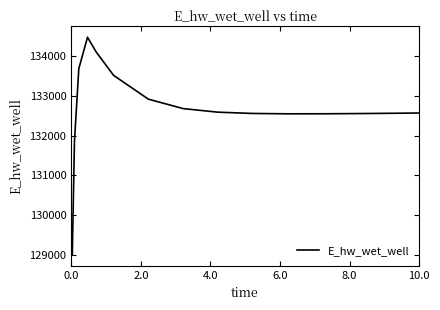

What is the maximum value shown in the chart?

134462.2